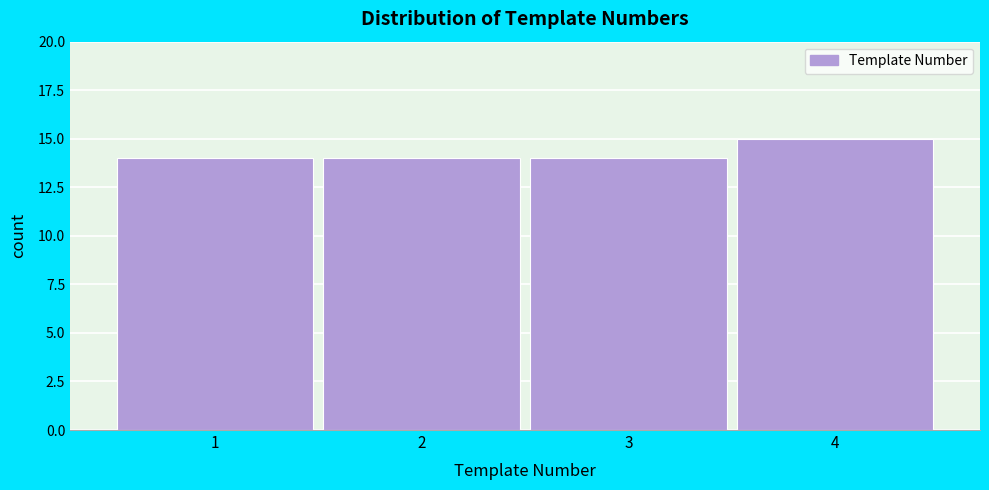

Reading left to right, what are all the values shown in this chart?

1=14	2=14	3=14	4=15